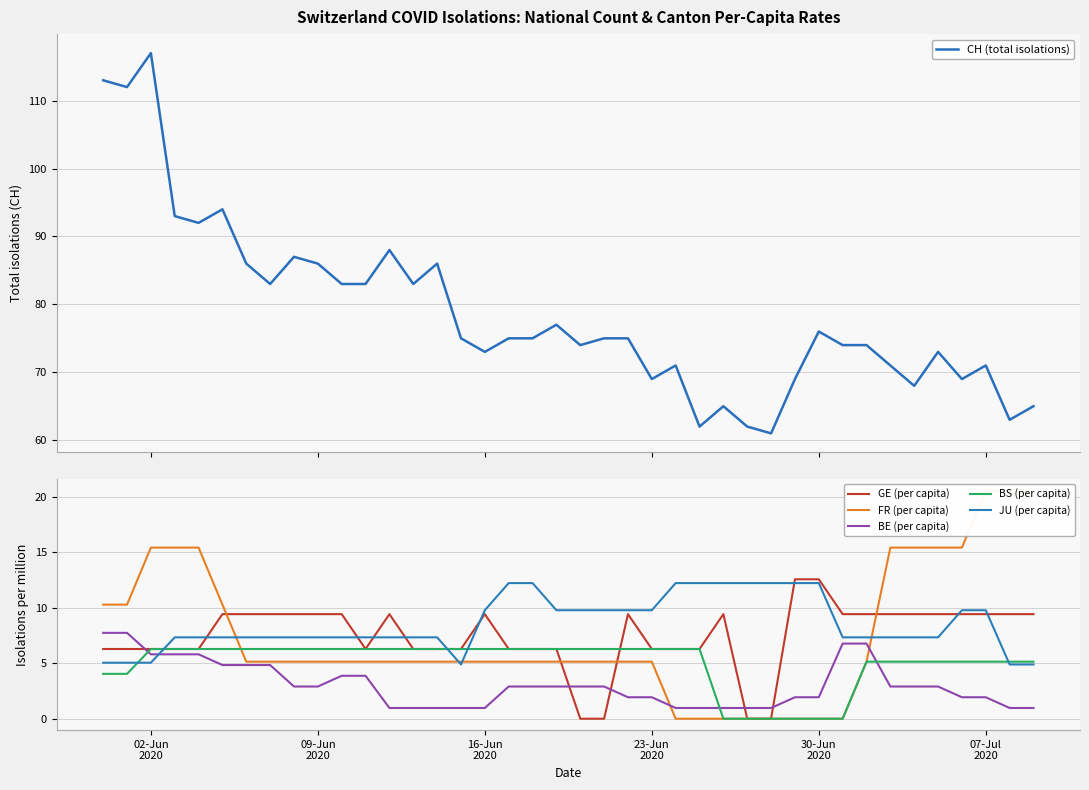

After their last crossing, which series has the higher values: BE (per capita) or BS (per capita)?

BS (per capita)